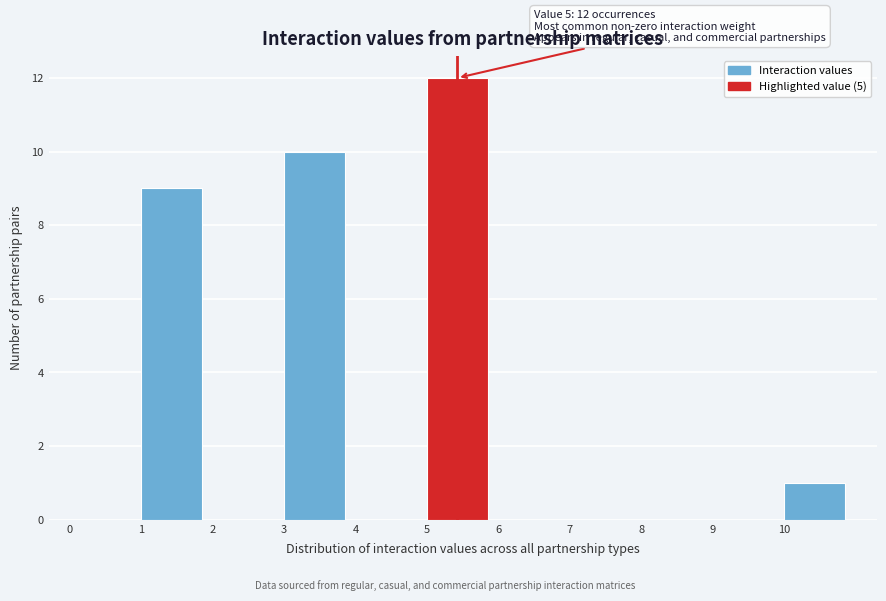

Over which range of the x-axis is the bar tallest?

5 to 6